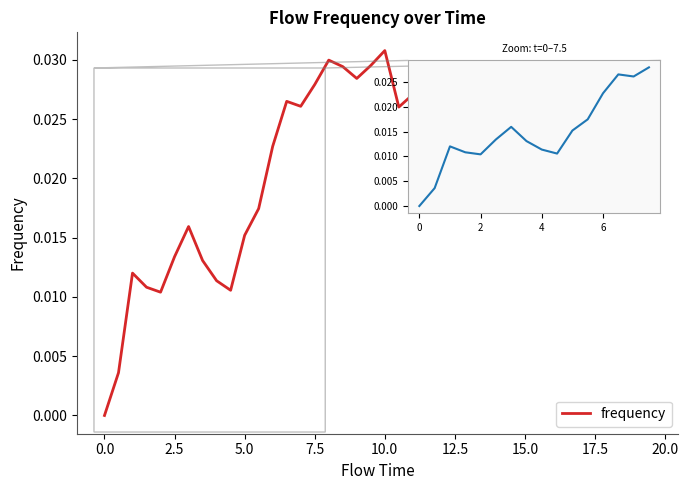

Does the chart display data point markers on the line(s)?

No